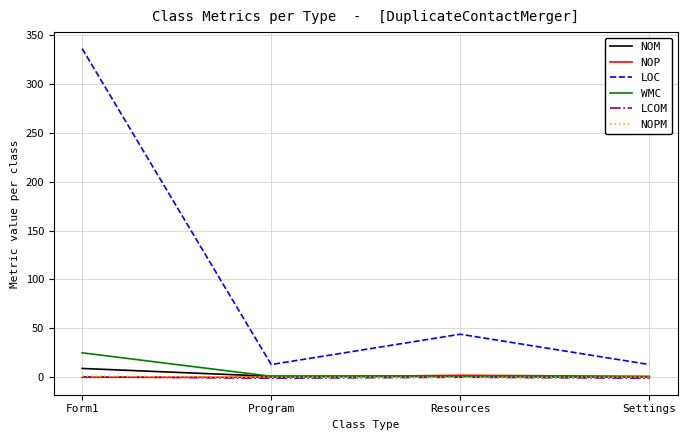

Which label corresponds to the largest value in the chart?

Form1